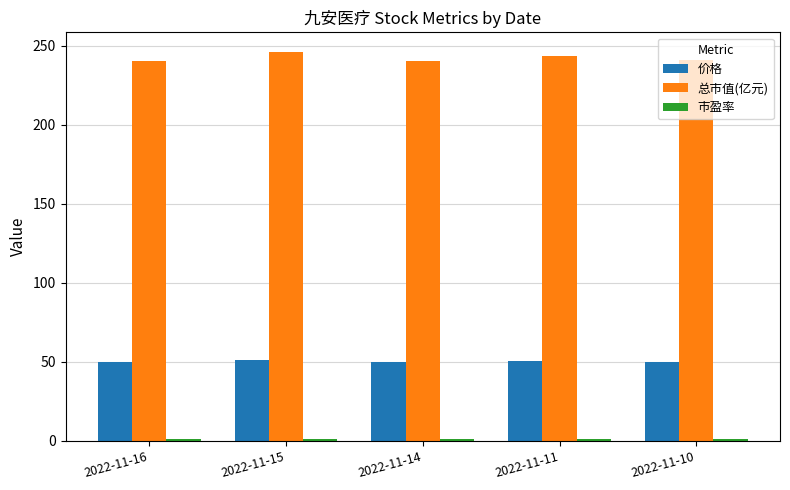

What is the highest value of the 总市值(亿元) series?

246.0